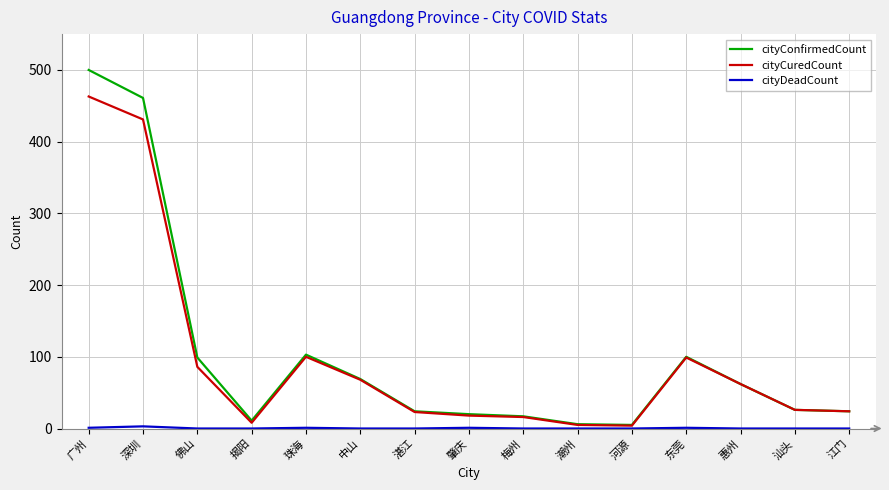

What position from the left is 汕头?

14